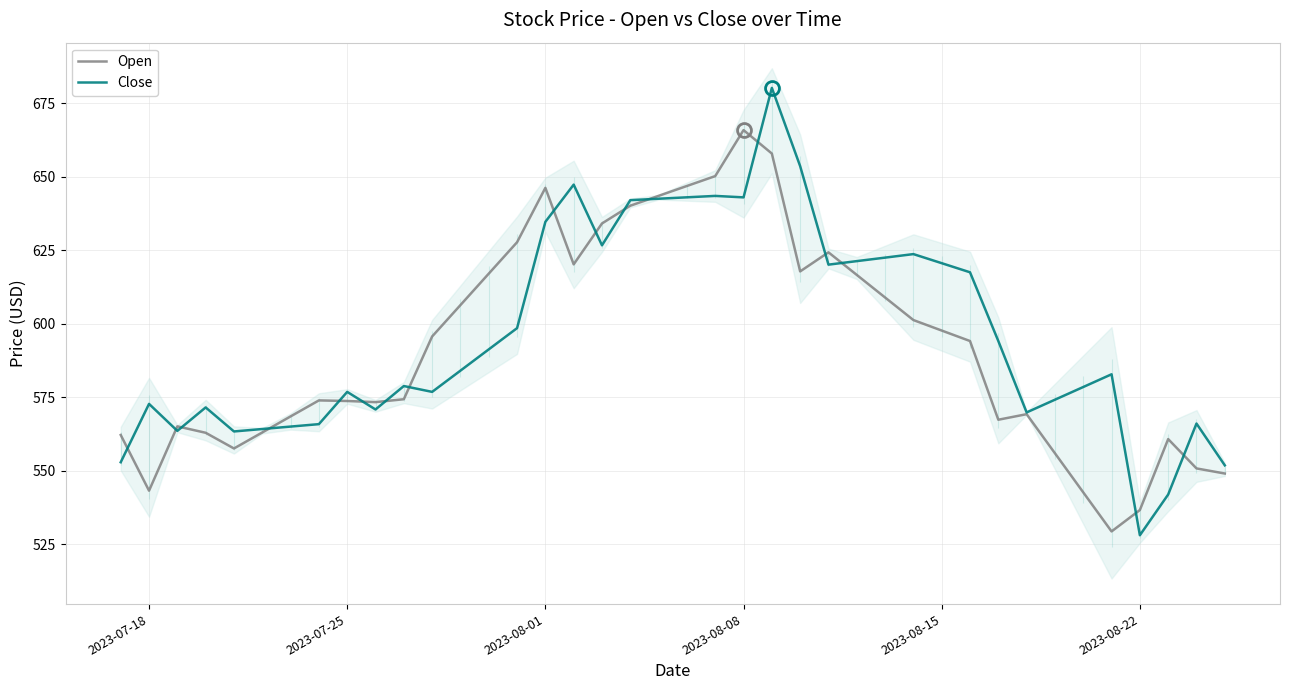

Which category has the highest value in the Open series?

2023-08-08